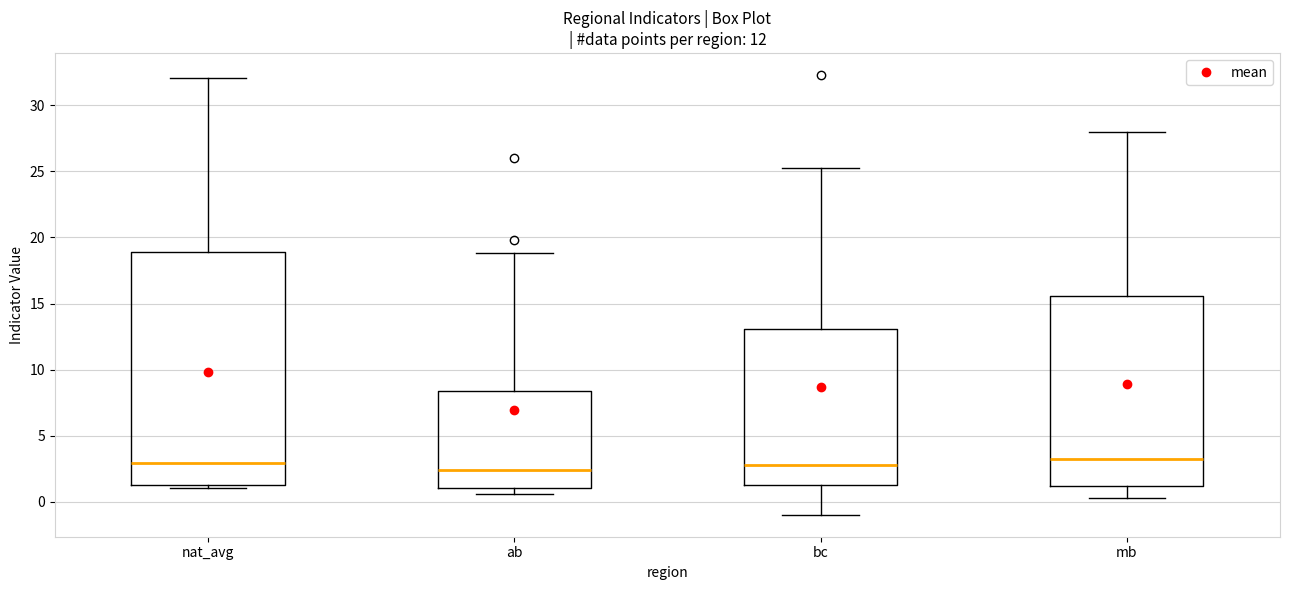

Reading left to right, transcribe this box plot: for each box, give where its median line is, the range the box spans, and where its two whiskers end, as read against the y-axis. The values are not printed on the chart, so give them approximately, as read against the axis.

nat_avg: median 3.0, box 1.5 to 19.0, whiskers 1.0 to 32.0
ab: median 2.5, box 1.0 to 8.5, whiskers 0.5 to 19.0
bc: median 3.0, box 1.5 to 13.0, whiskers -1.0 to 25.5
mb: median 3.5, box 1.0 to 15.5, whiskers 0.5 to 28.0